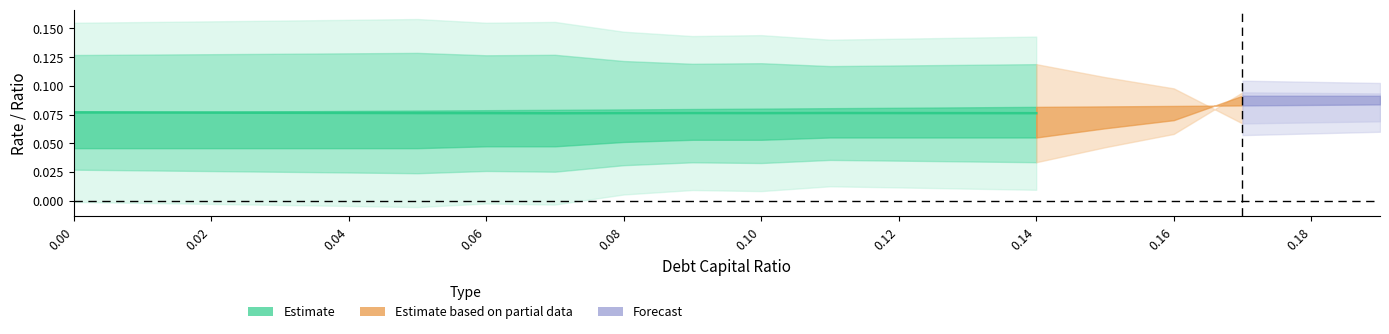

What is the label of the 9th point from the left?

0.08